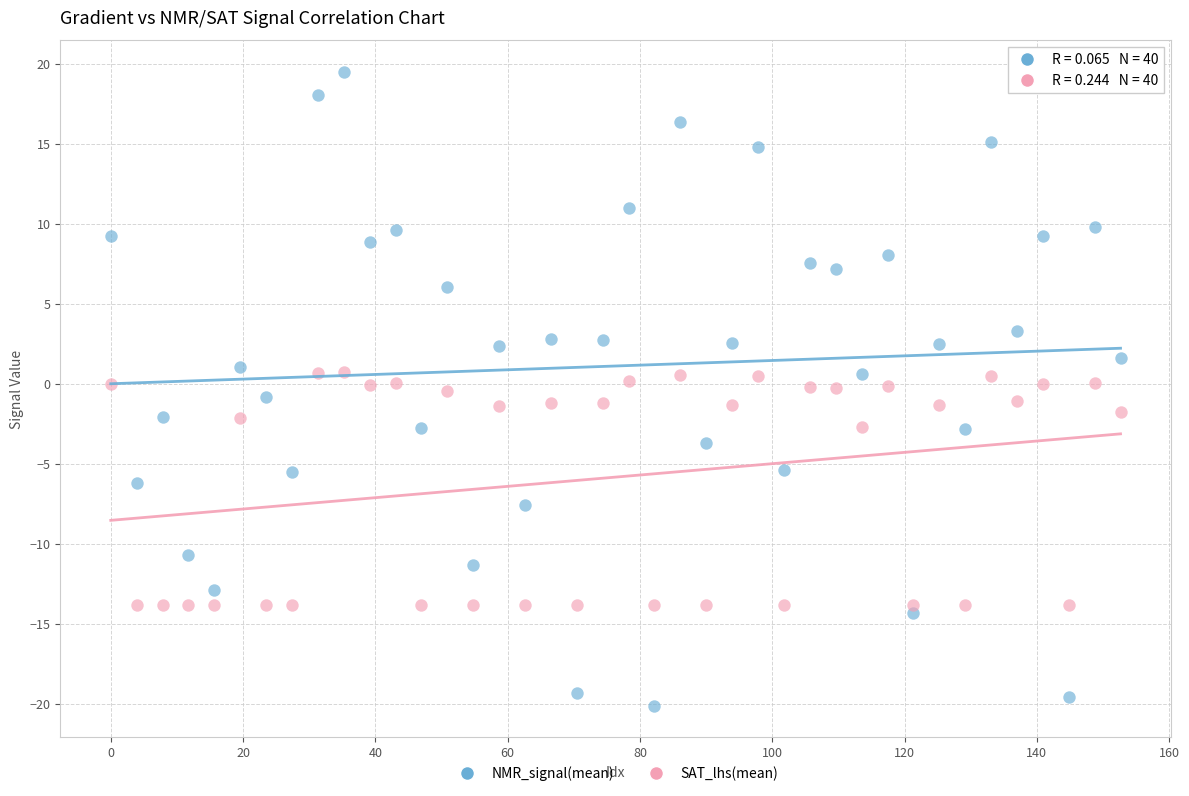

Which series reaches the minimum Y coordinate?

NMR_signal(mean)